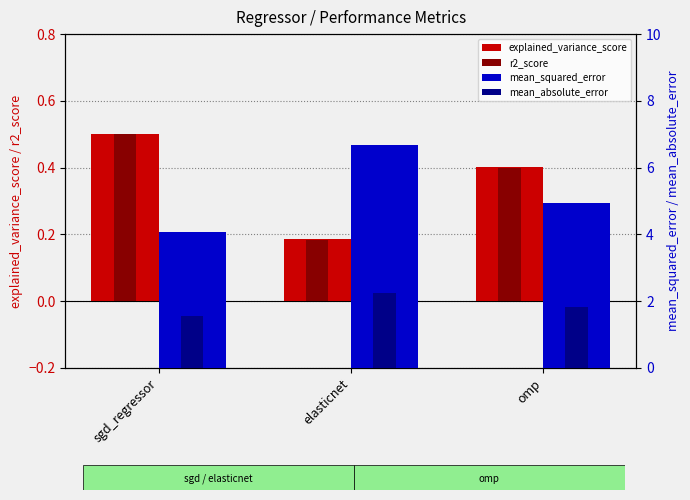

What are all the series names shown in the legend?

explained_variance_score, r2_score, mean_squared_error, mean_absolute_error